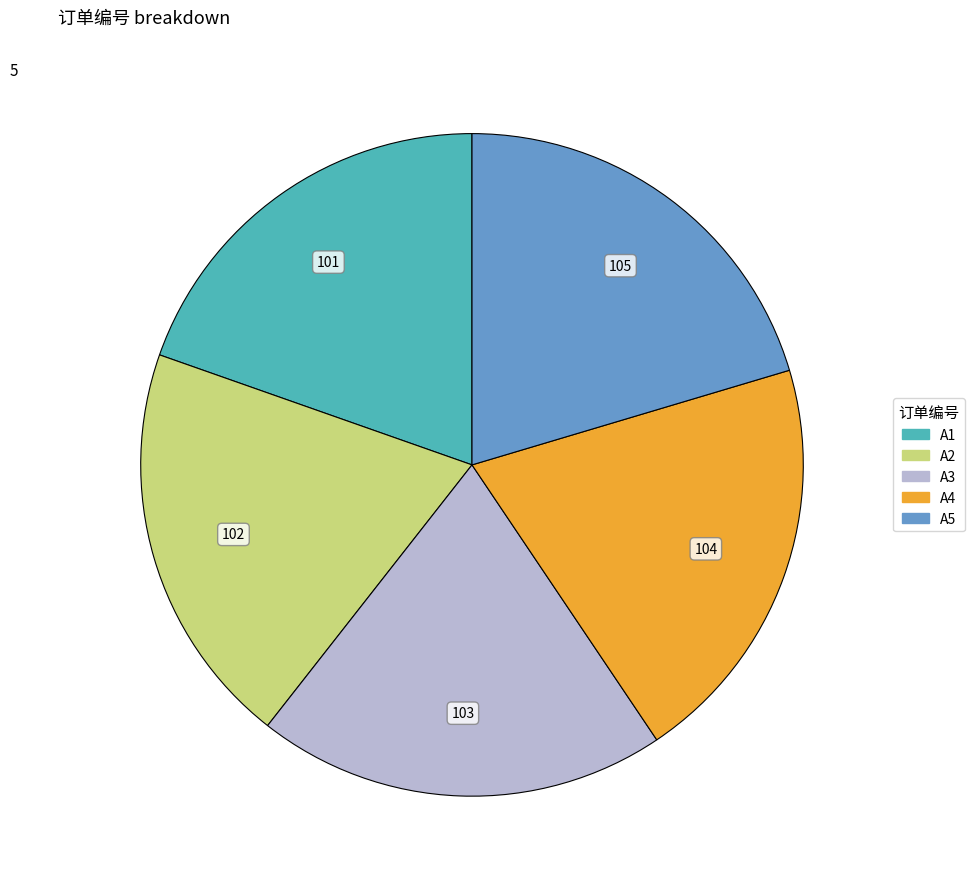

How many segments does this pie chart have?

5